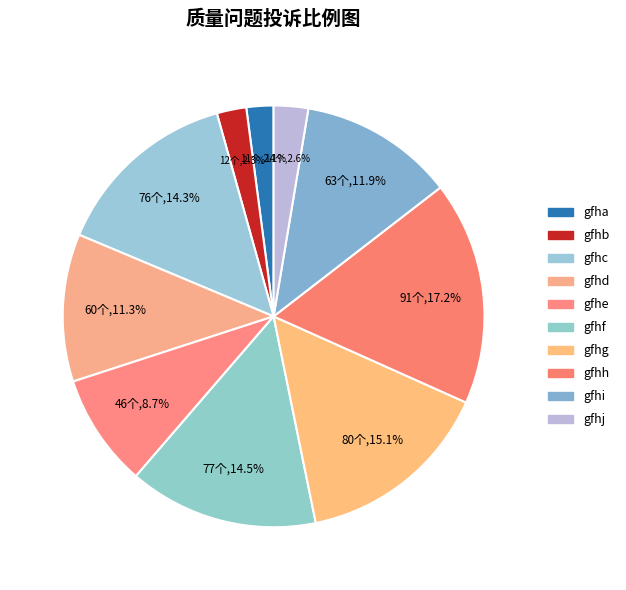

Count the number of slices in the pie.

10